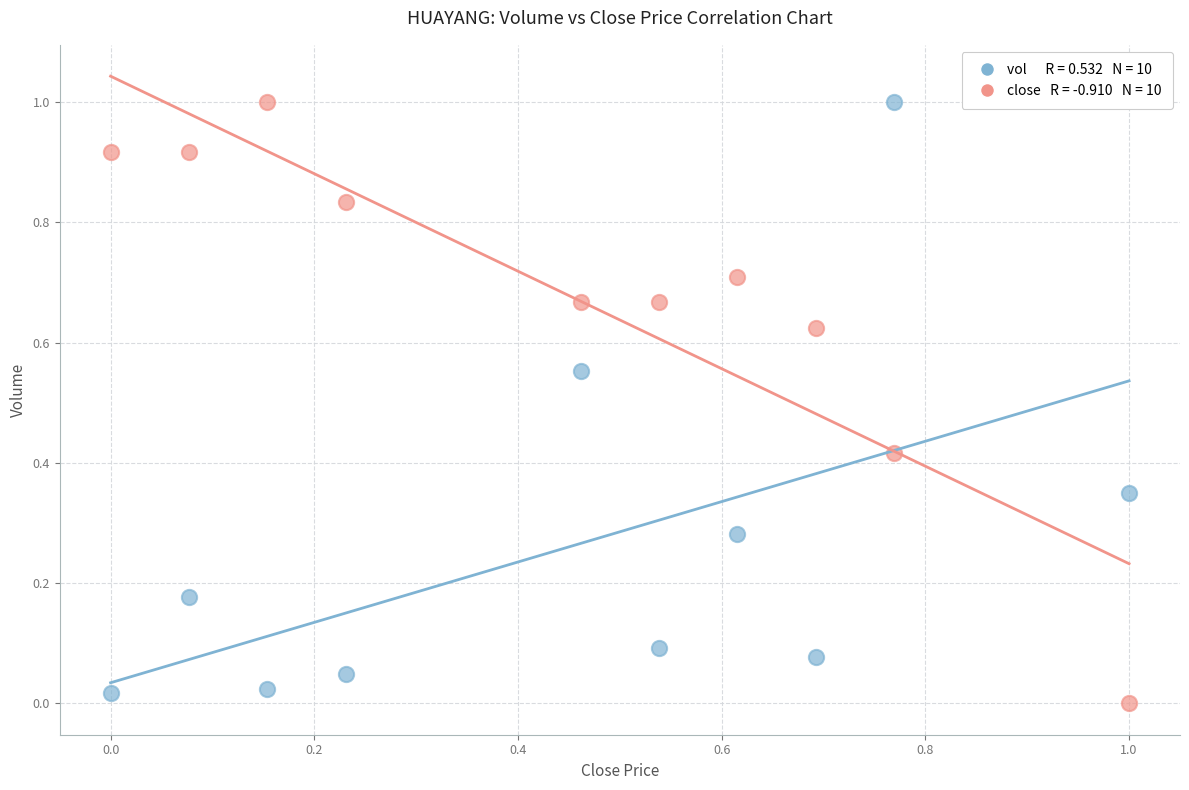

Across all data points, what is the range of Y values (max minus min)?

1.0